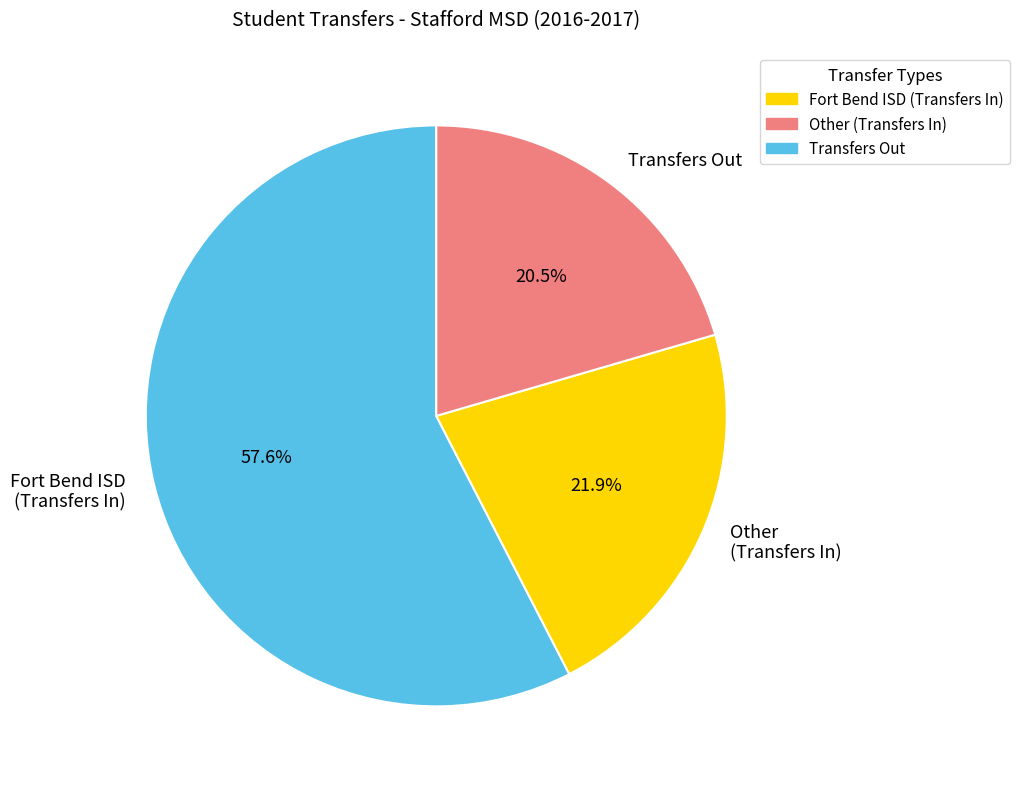

To the nearest percent, what is the difference between the largest and smallest slice percentages?

37%